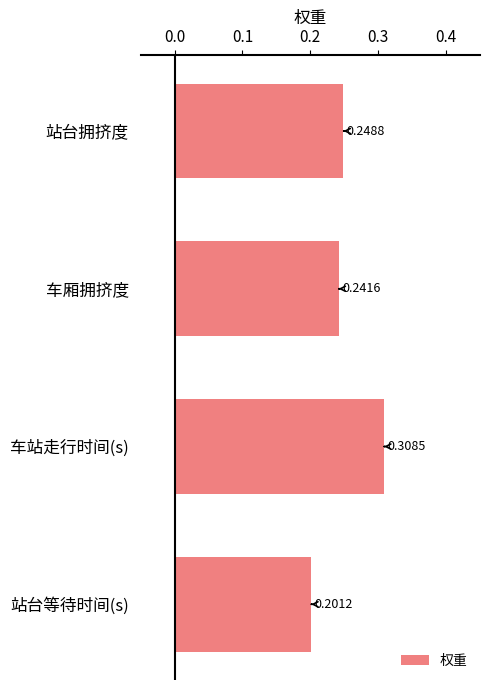

What is the sum of all values?

1.0